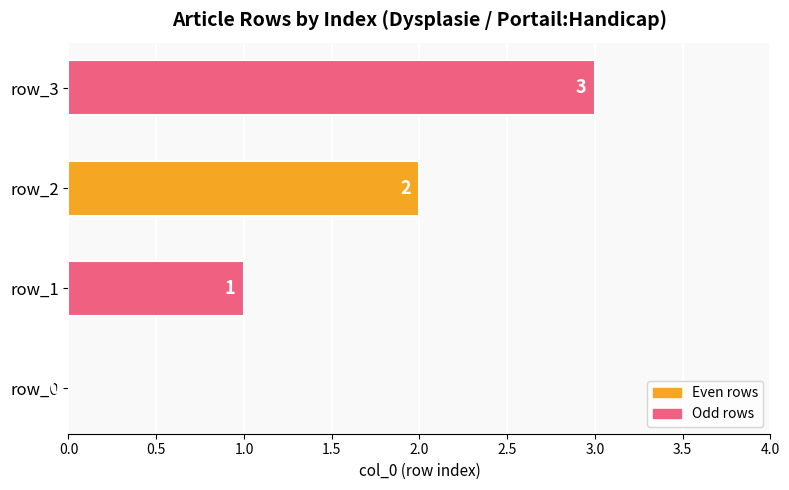

What is the sum of all values?

6